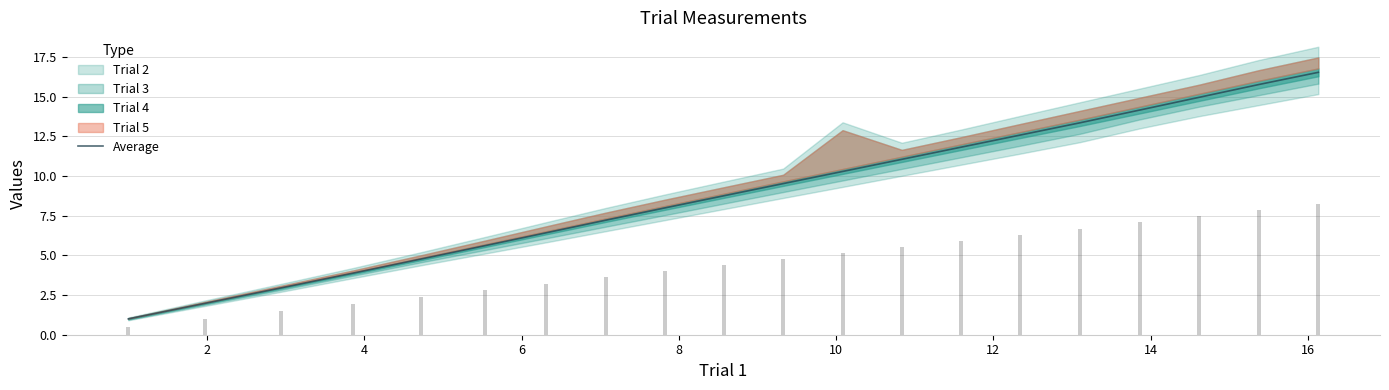

The value at 19 is 21.6. True or false?

False